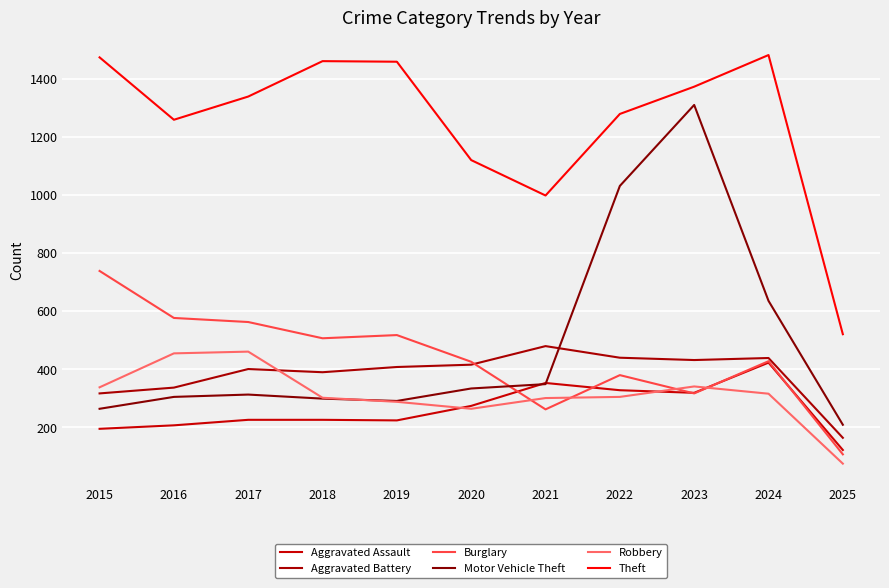

What is the sum of the Robbery values at 2024 and 2019?

602